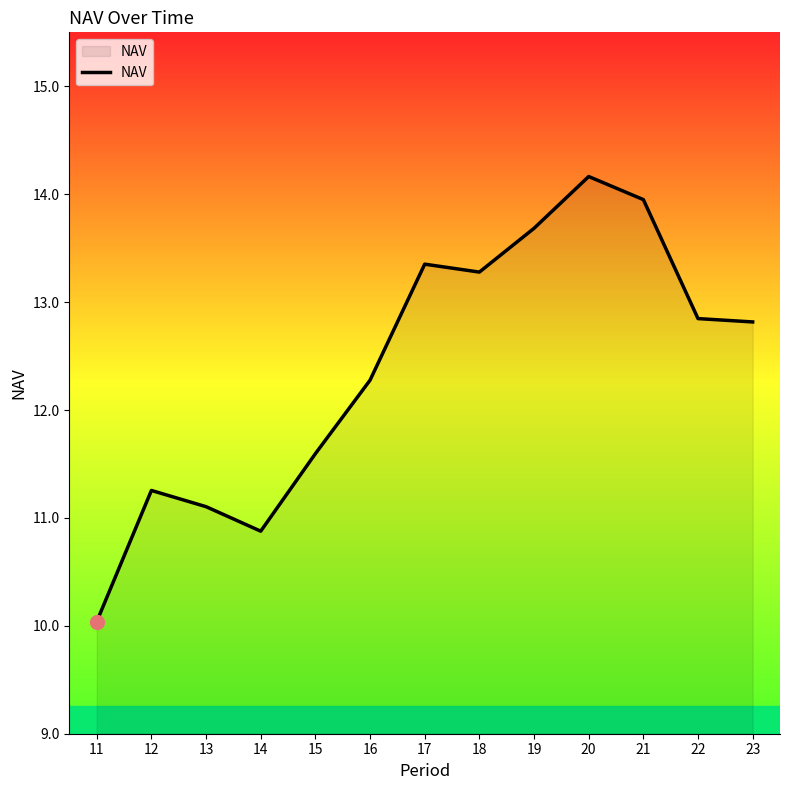

What is the difference between the values at 13 and 23?

1.7